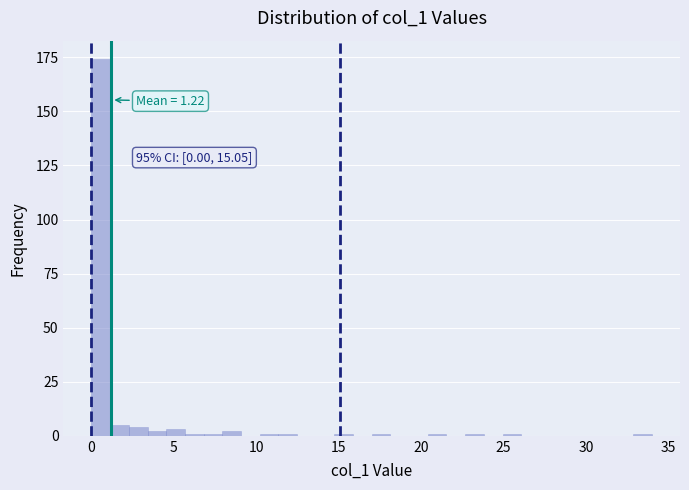

Read against the x-axis, roughly where is the centre of the tallest bar?

0.5